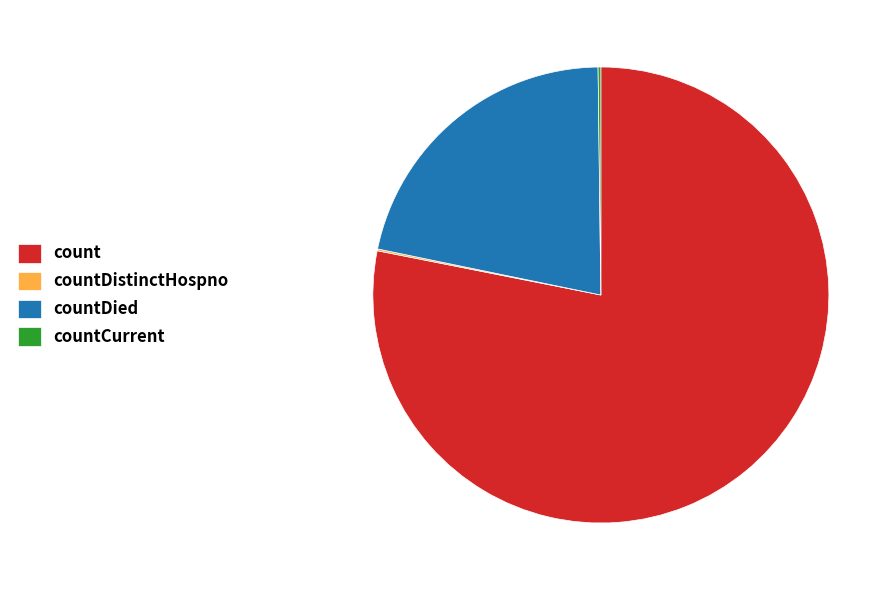

Which category has the biggest portion of the pie?

count